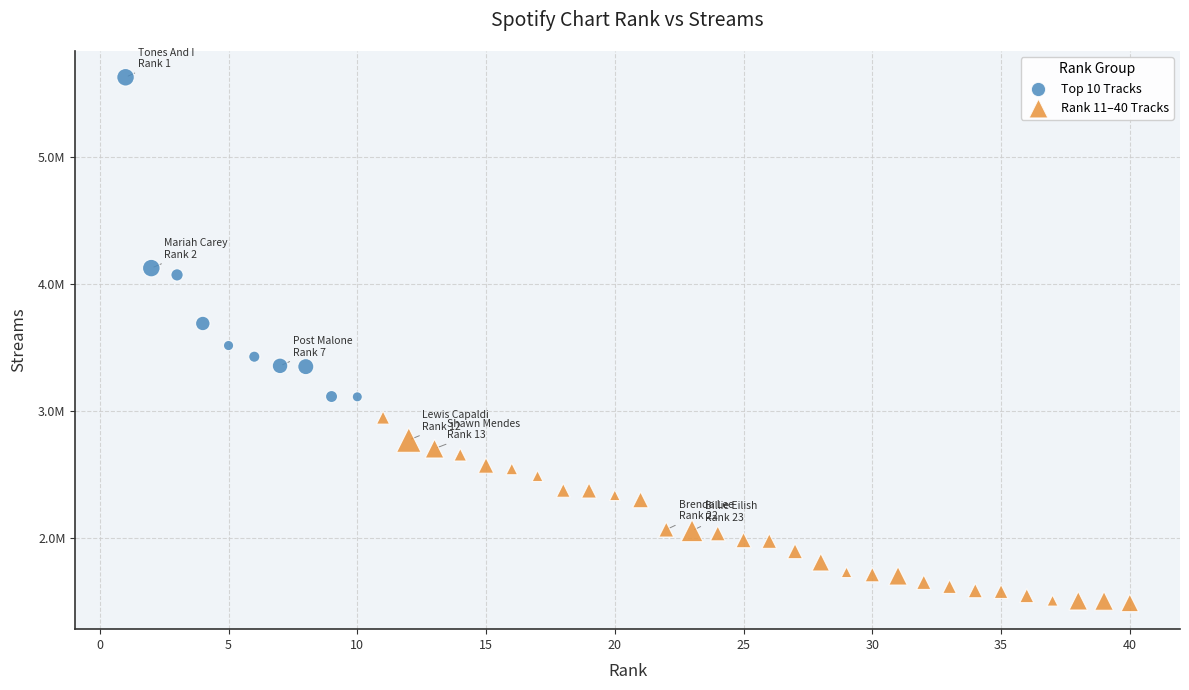

What are all the series names shown in the legend?

Top 10 Tracks, Rank 11–40 Tracks